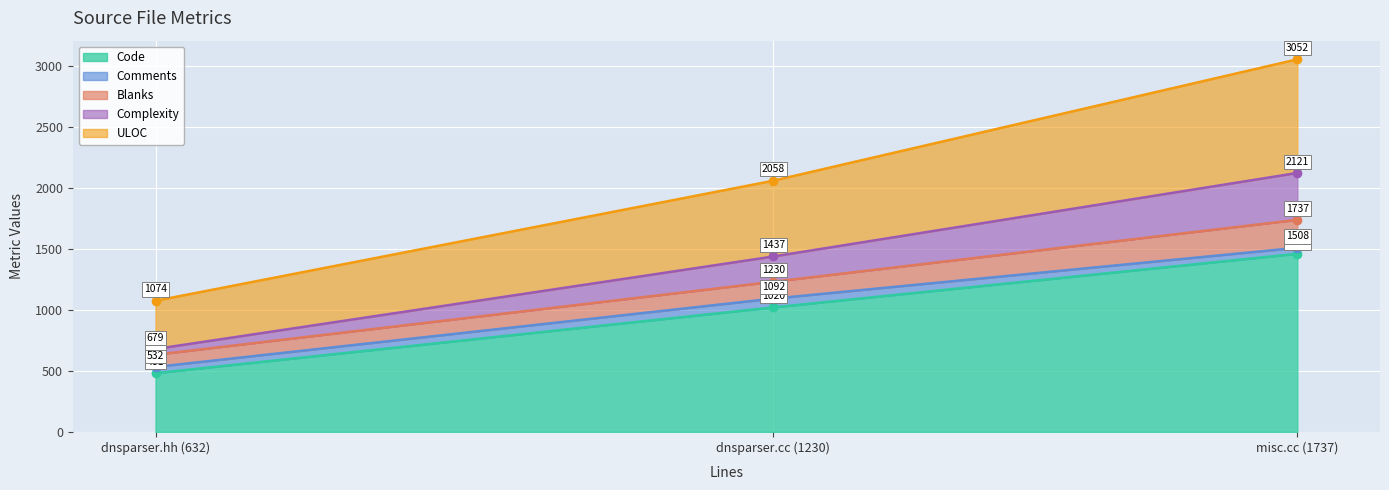

Between dnsparser.cc (1230) and misc.cc (1737), which is larger?

misc.cc (1737)